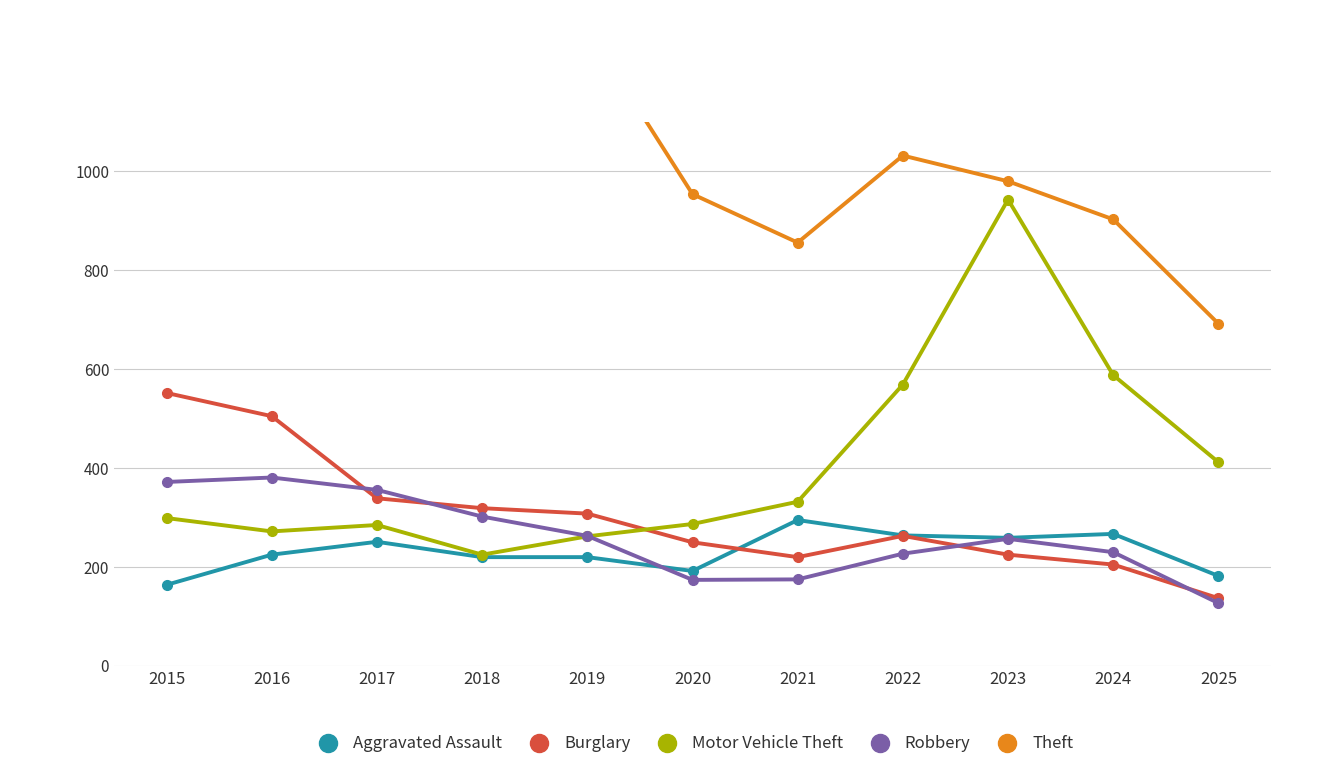

Reading left to right, transcribe all the data shown in this chart.

Aggravated Assault: 164	225	251	220	220	192	295	264	259	267	182
Burglary: 552	505	339	319	308	250	220	263	225	205	137
Motor Vehicle Theft: 299	272	285	225	262	287	332	569	943	588	412
Robbery: 372	381	356	302	263	174	175	227	257	230	127
Theft: 1263	1297	1359	1337	1288	954	856	1032	980	903	692